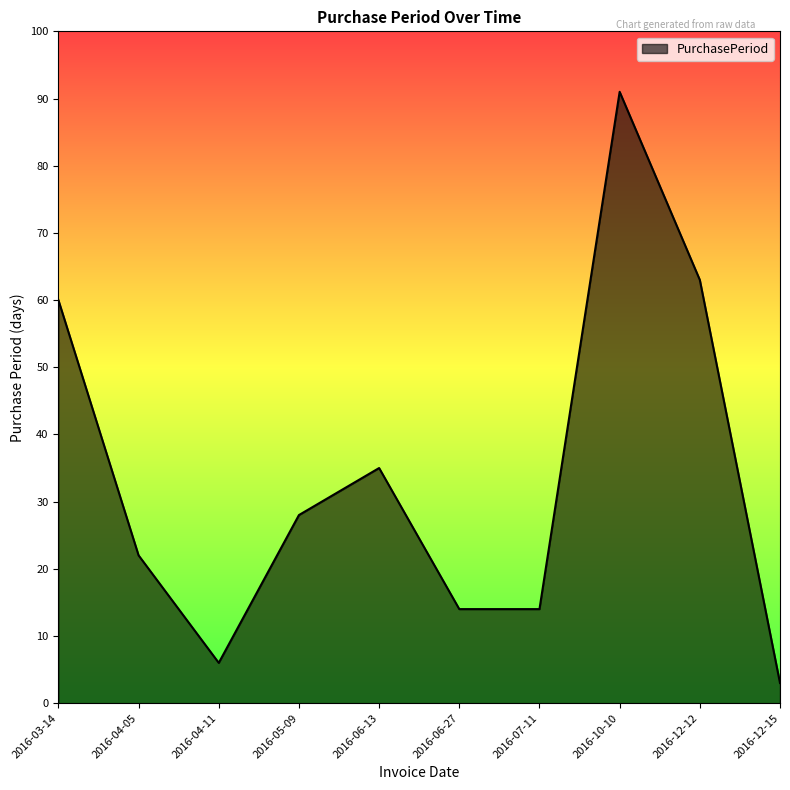

True or false: the data shows 32 at 2016-12-12.

False